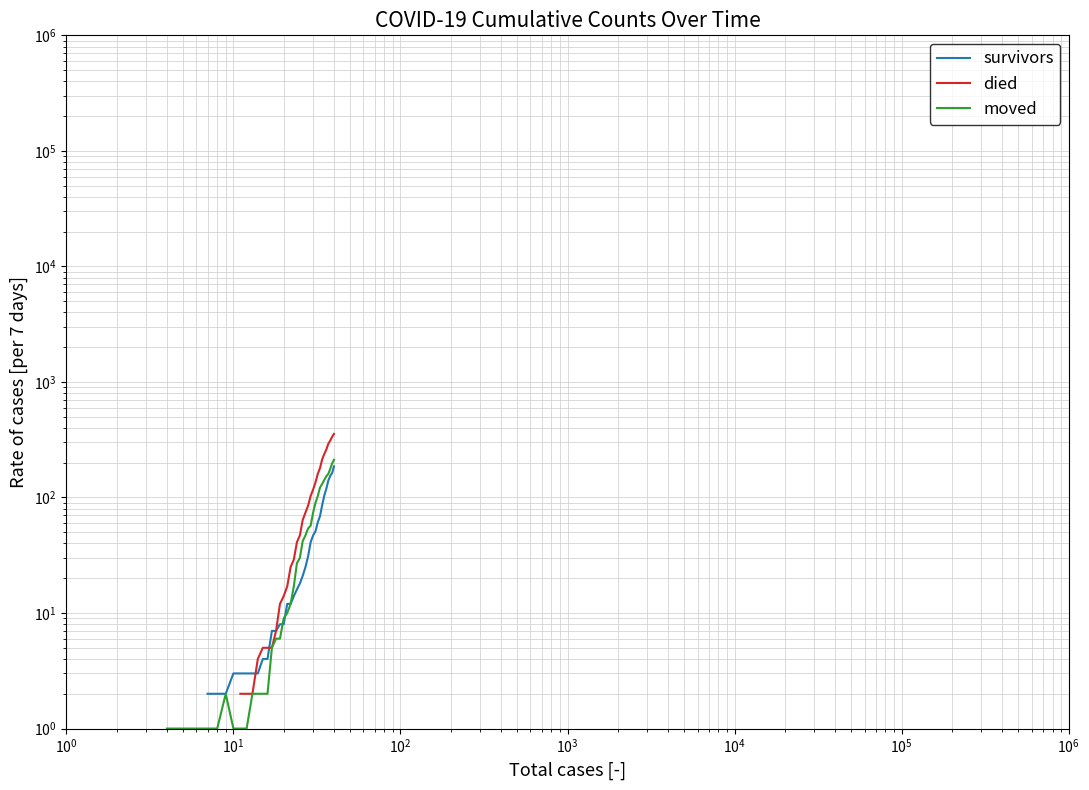

The value of moved at $\mathdefault{10^{6}}$ is 0.5. True or false?

False